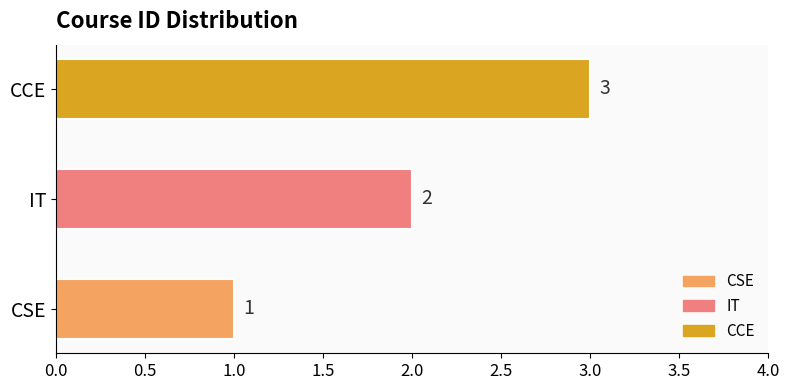

At which label is the value closest to 2?

IT